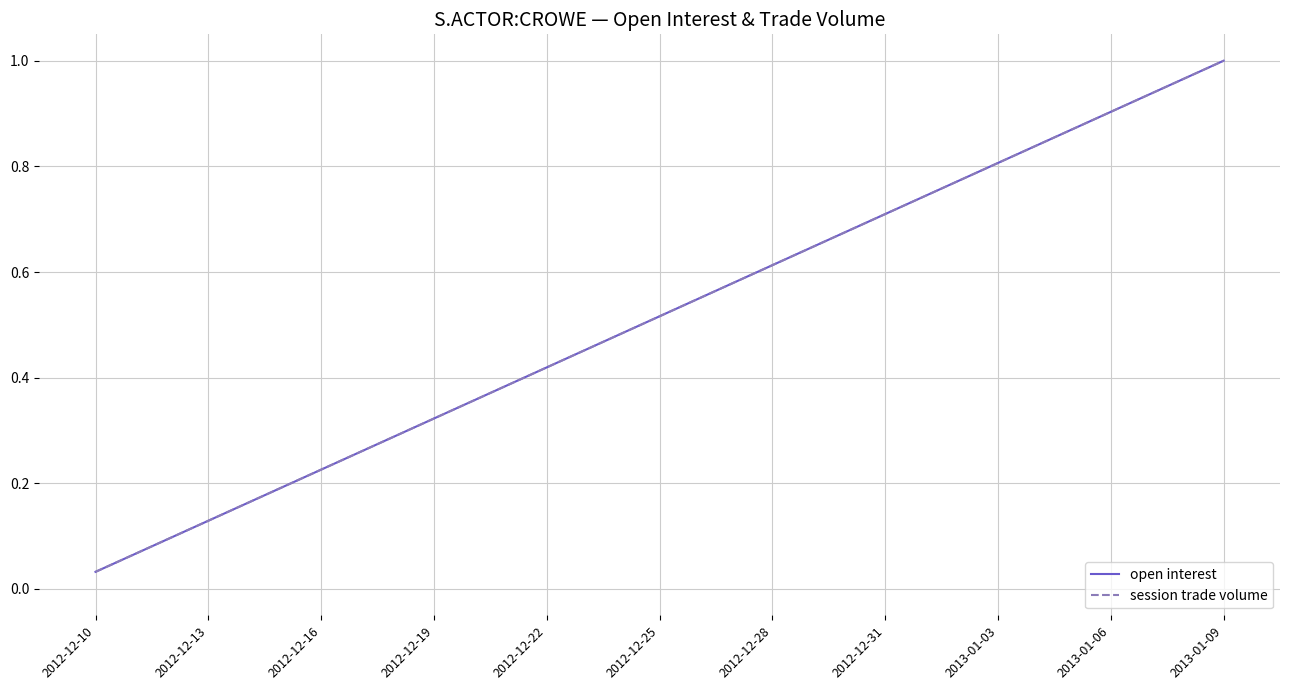

Which label corresponds to the smallest value in the chart?

2012-12-10